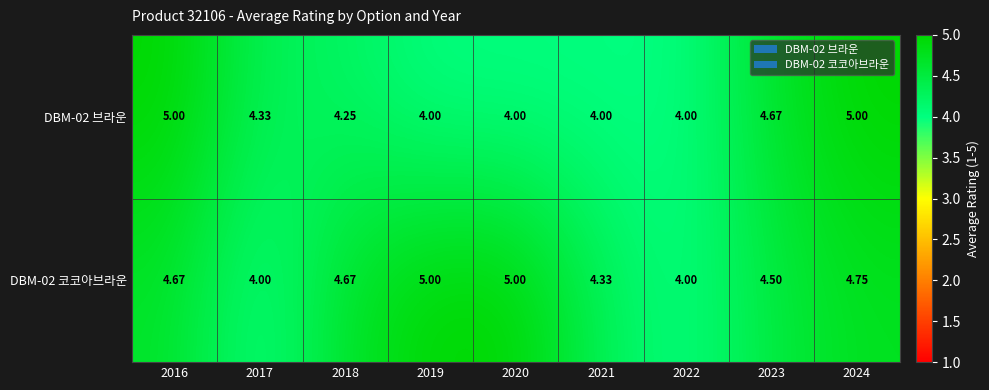

List the series in order of their overall mean, highest first.

DBM-02 코코아브라운, DBM-02 브라운